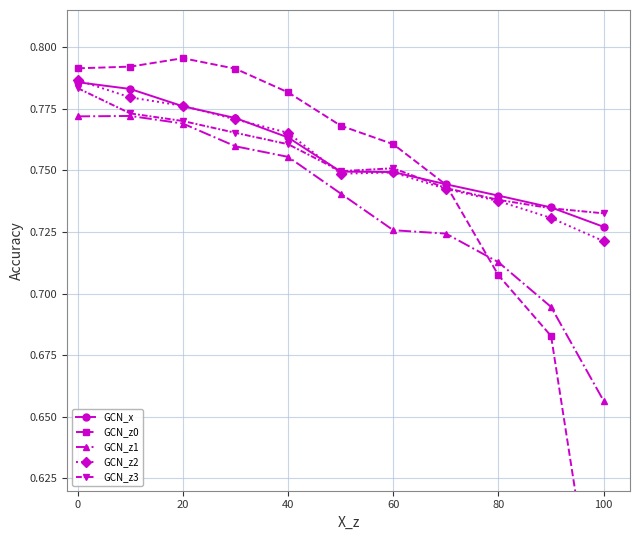

Is it true that GCN_z1 equals 0.2 at 0?

False